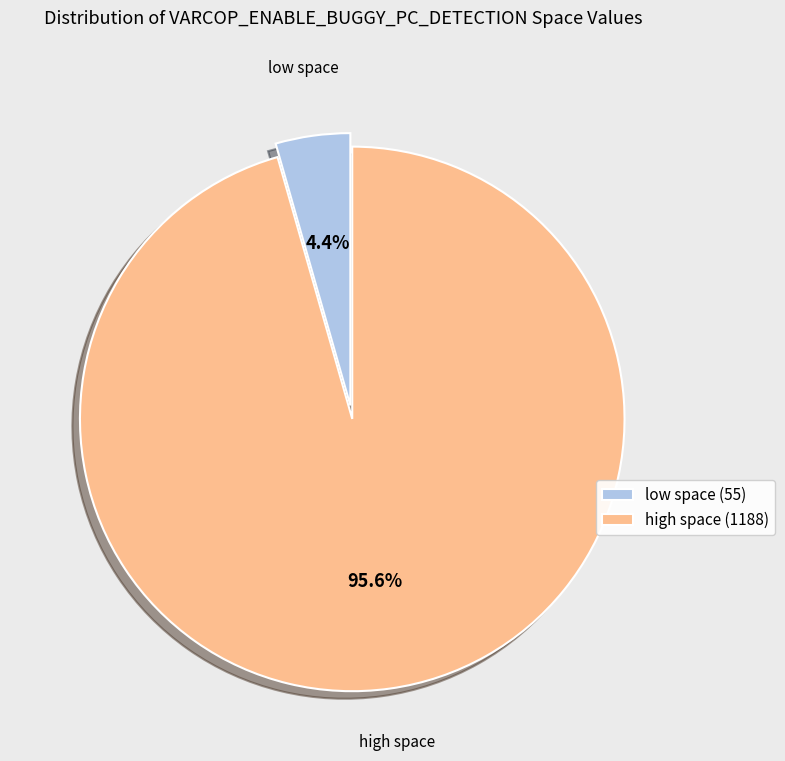

Is there any slice that represents more than half of the pie?

Yes